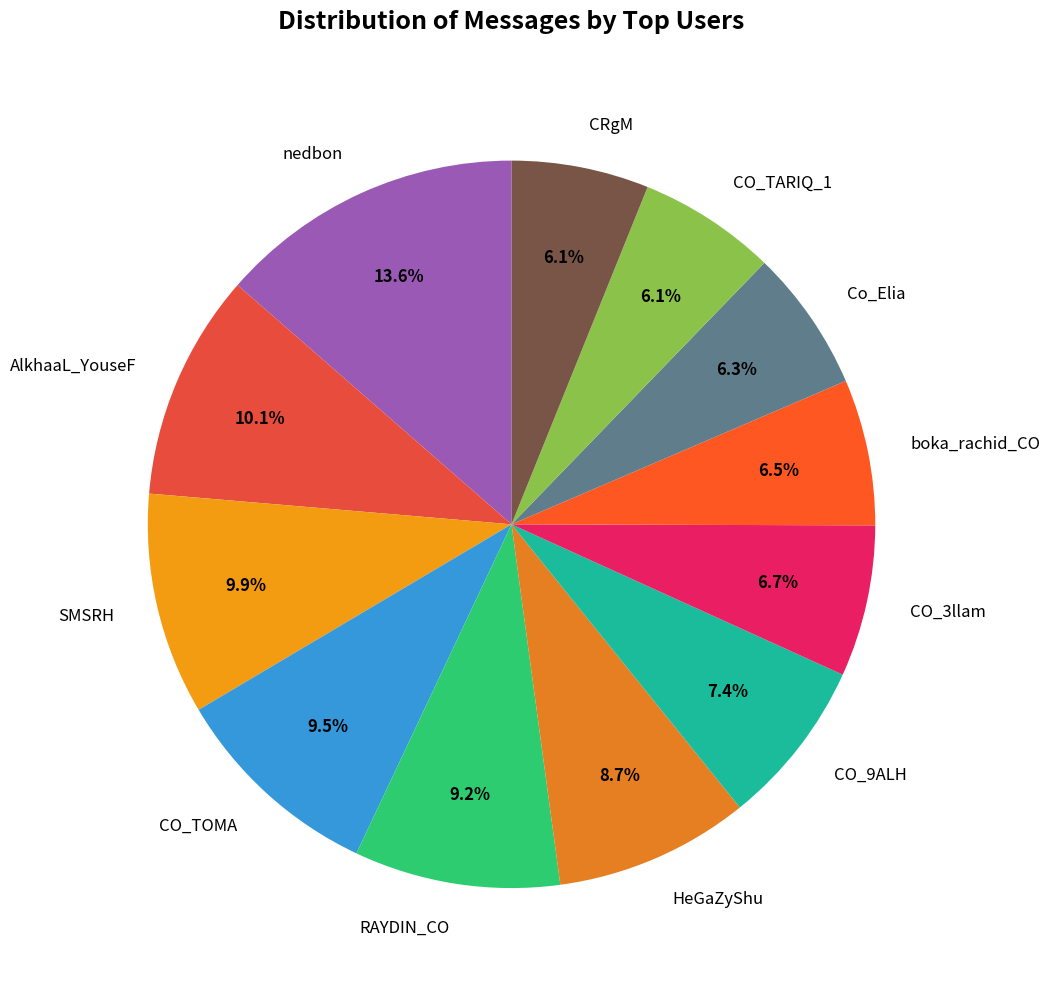

To the nearest percent, what is the combined percentage of nedbon and RAYDIN_CO?

23%